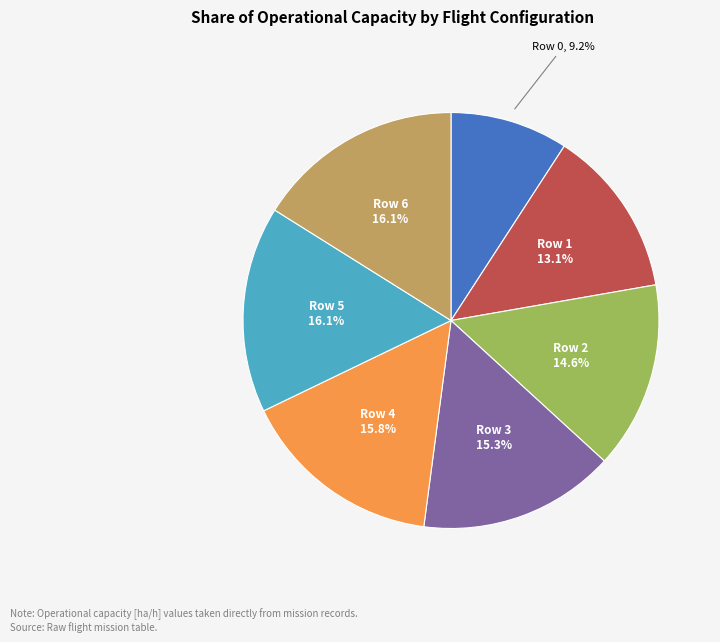

How many segments does this pie chart have?

7